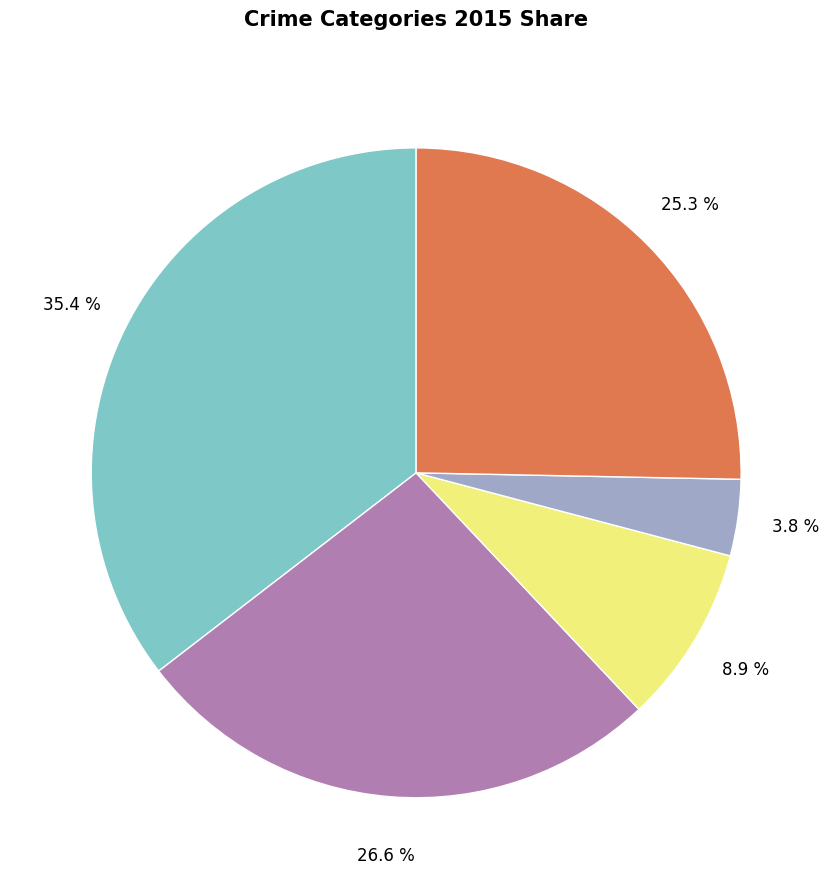

Does any single category account for the majority?

No